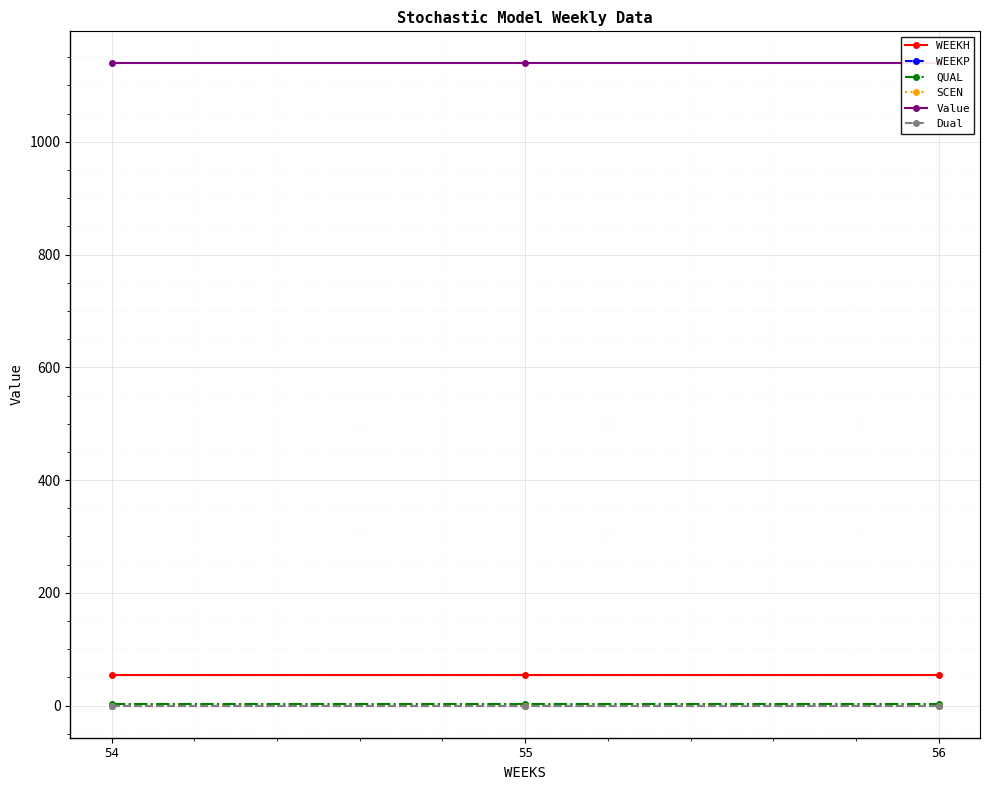

Which has a higher value, 56 or 54?

56